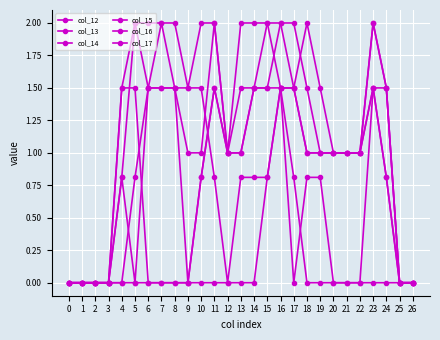

How many data points in col_14 are less than 1?

13